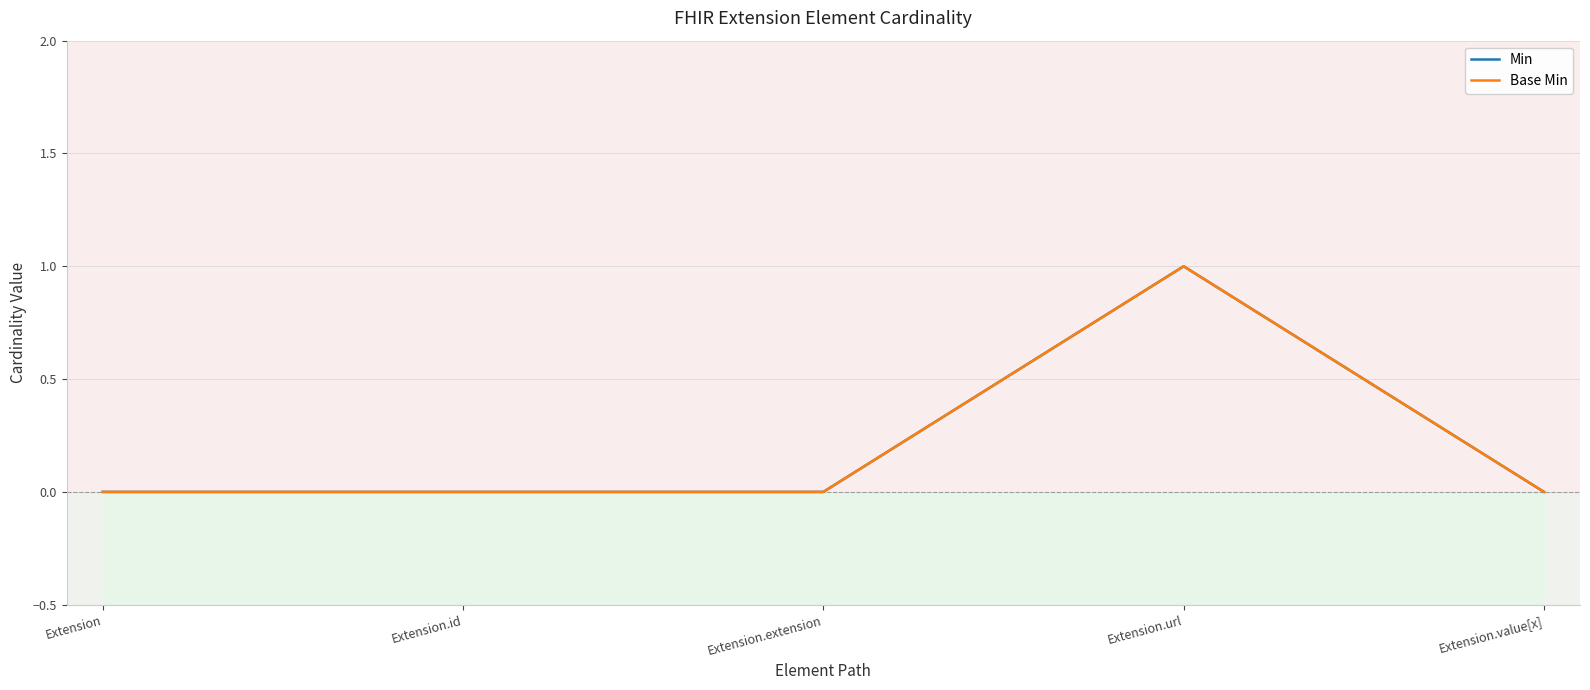

Does the chart have visible grid lines?

Yes